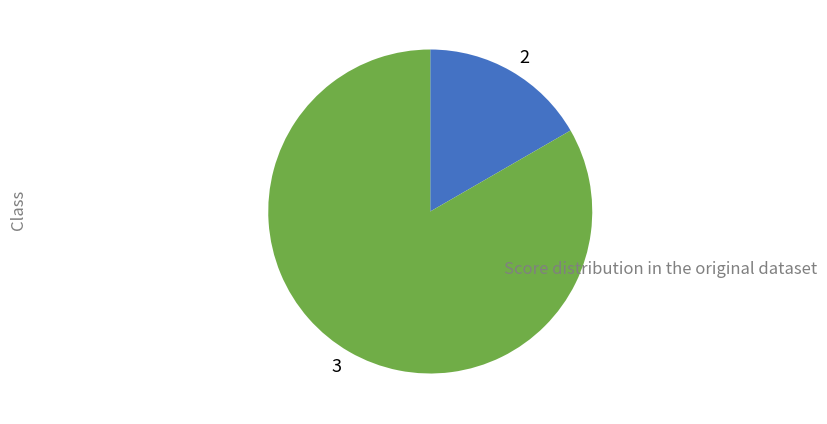

The 3 slice represents 98% of the pie. True or false?

False